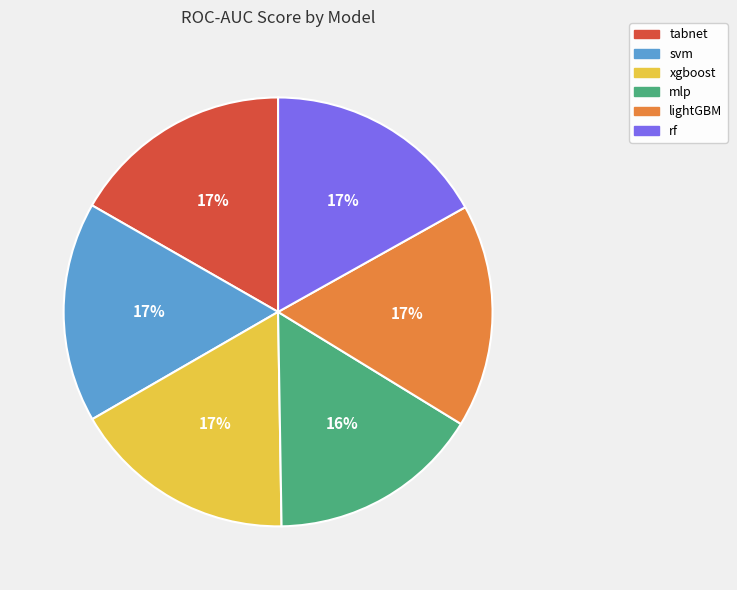

The tabnet slice represents 17% of the pie. True or false?

True